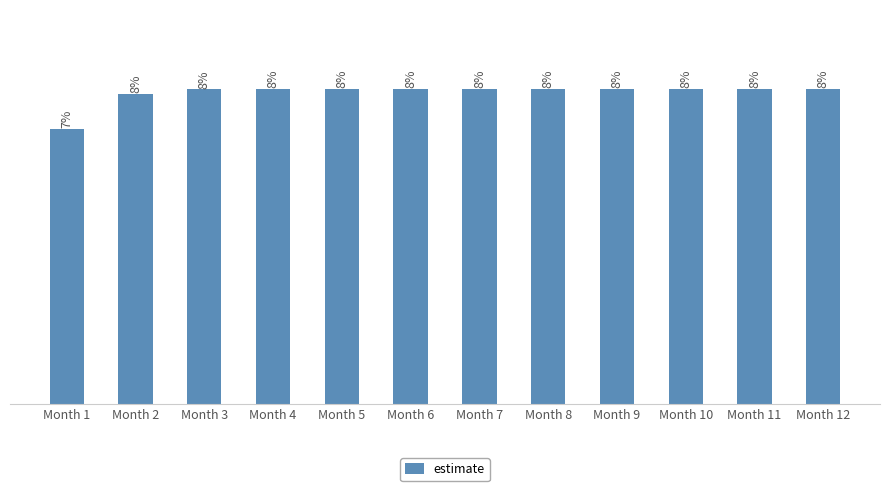

What is the value of the 2nd bar from the left?

0.2